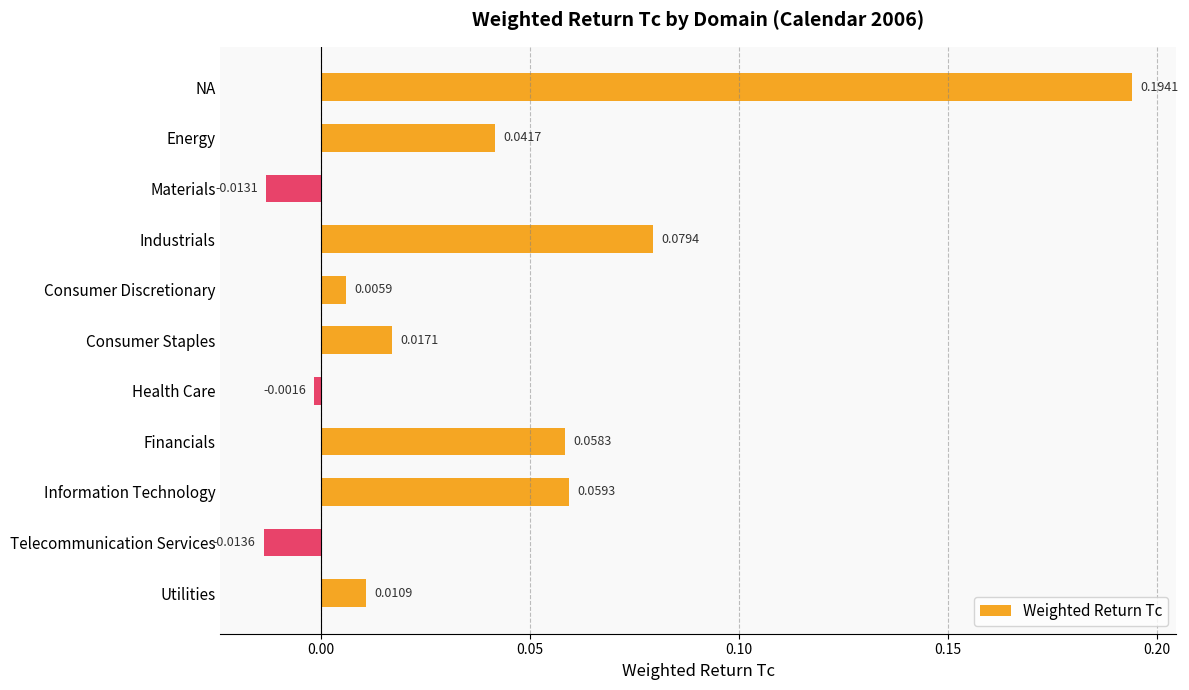

How many data points are less than 0?

3